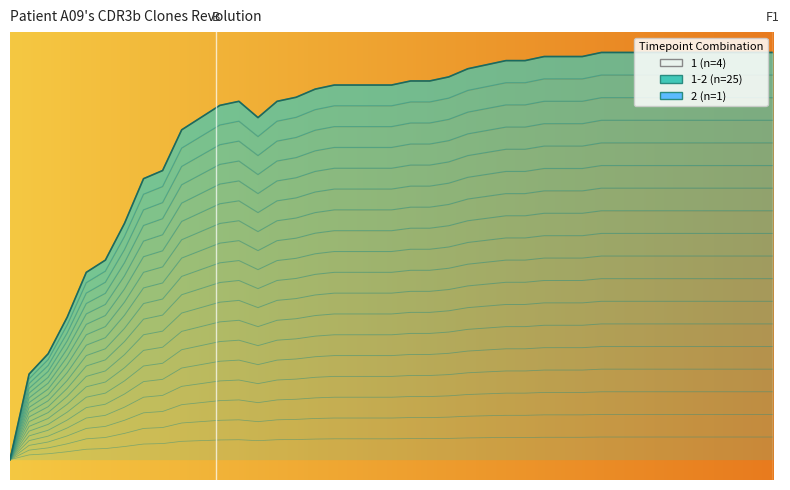

The chart shows a value of 0.1 at 12. True or false?

False